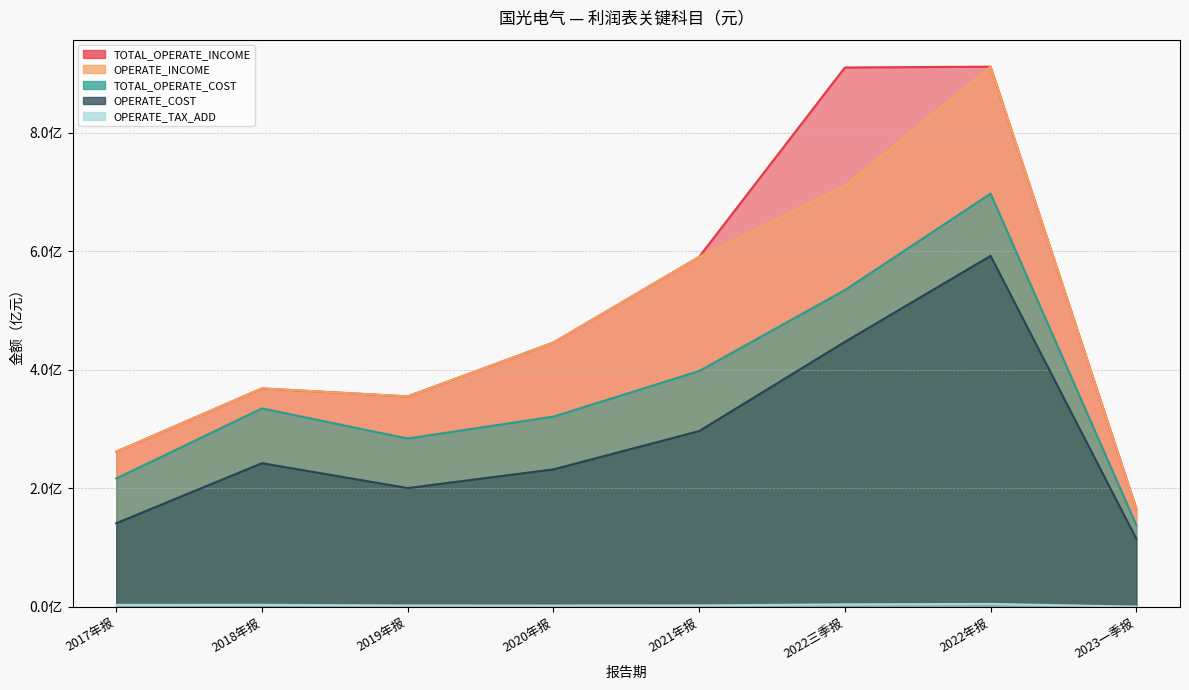

What are all the series names shown in the legend?

TOTAL_OPERATE_INCOME, OPERATE_INCOME, TOTAL_OPERATE_COST, OPERATE_COST, OPERATE_TAX_ADD